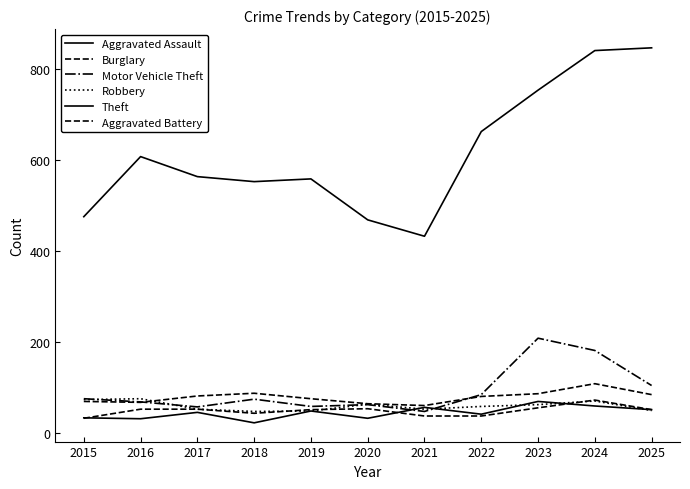

List the labels in order of Burglary value, smallest first.

2021, 2020, 2016, 2015, 2019, 2022, 2017, 2025, 2023, 2018, 2024